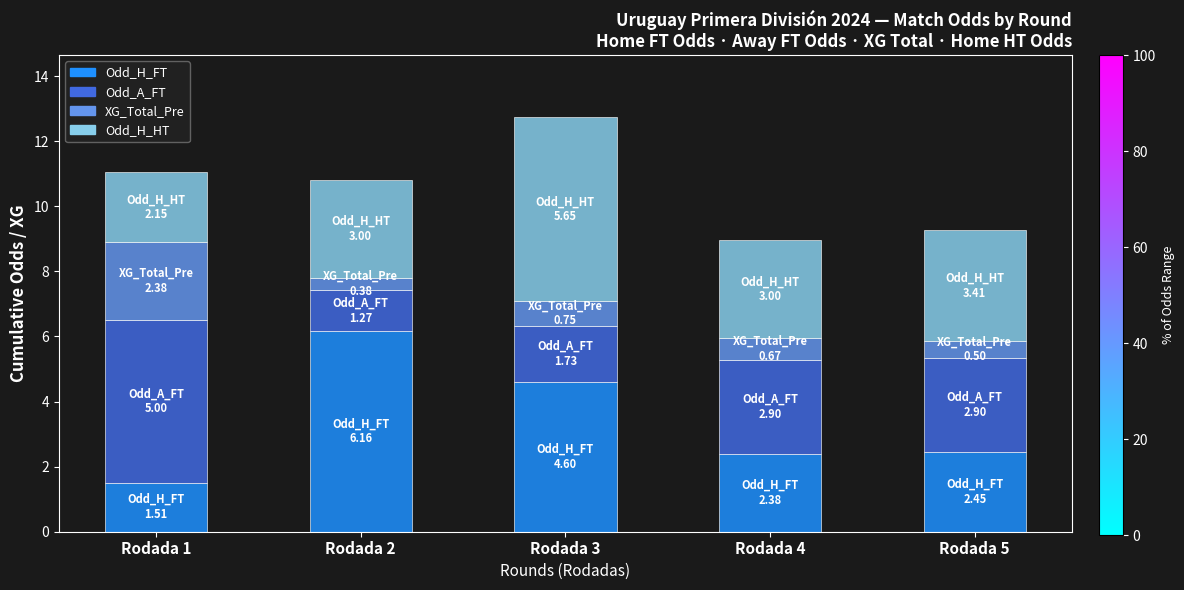

At which category is the sum across all series the highest?

Rodada 3